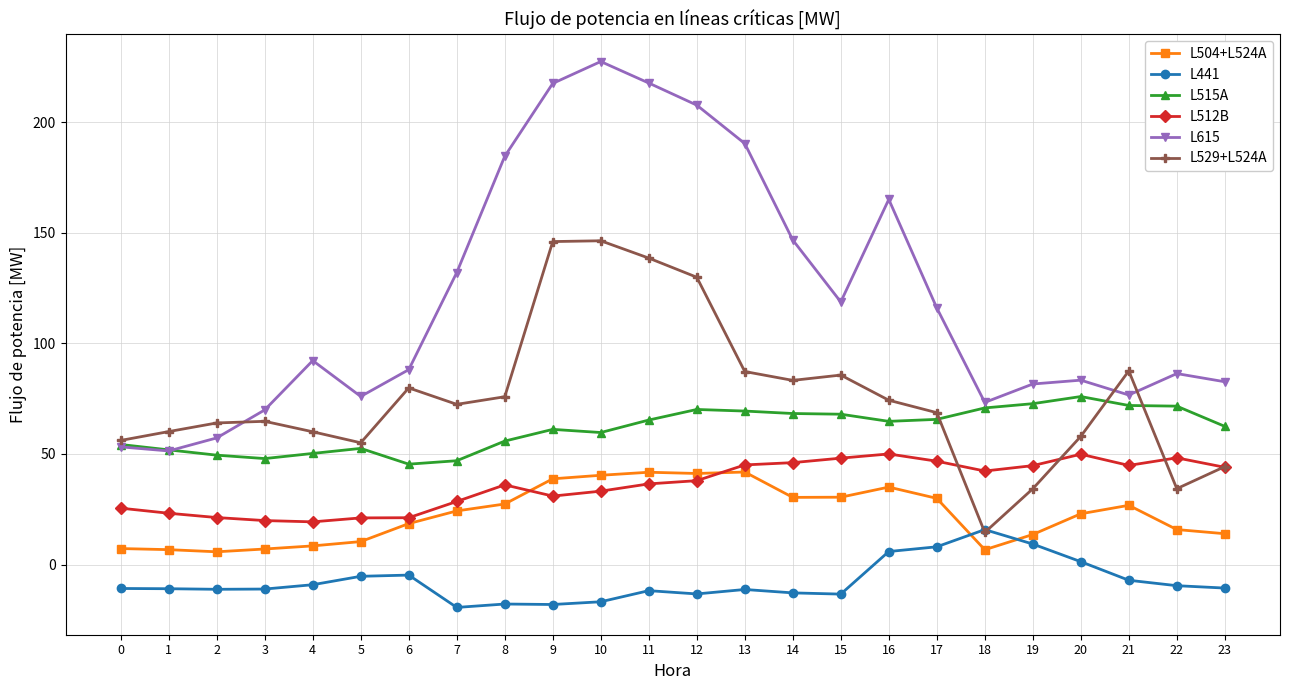

True or false: L529+L524A and L504+L524A cross at least once.

False